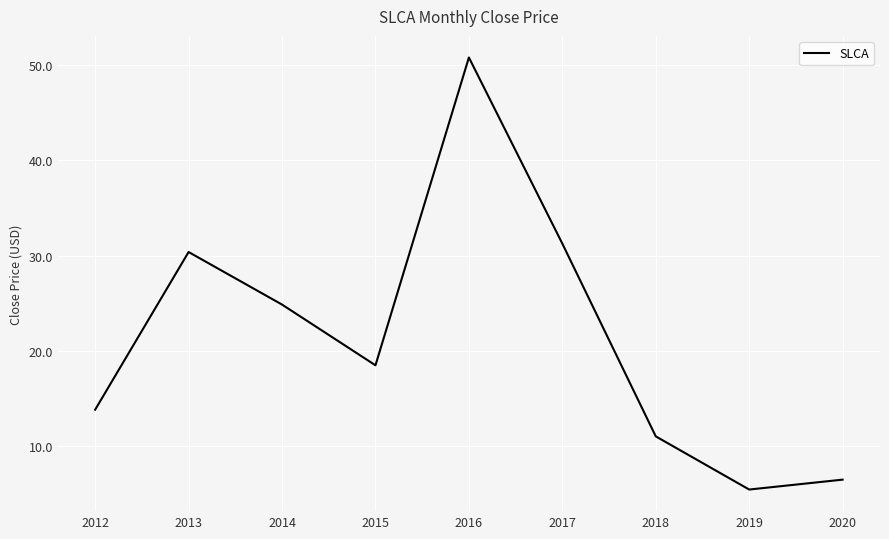

Where is the first local maximum?

2013